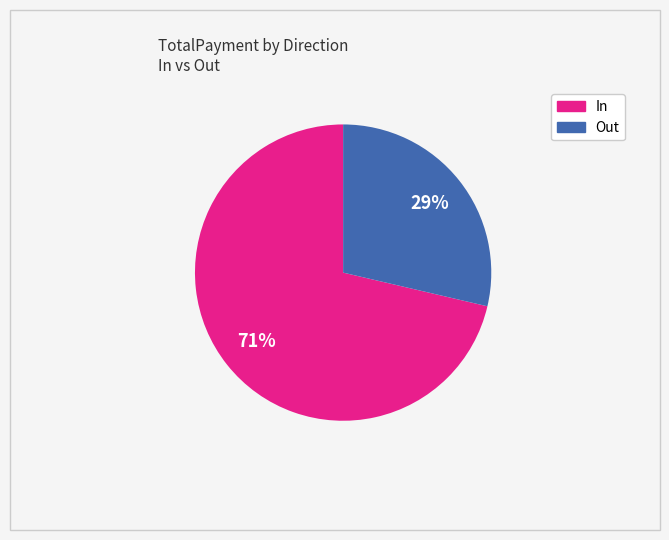

To the nearest percent, what is the average slice percentage?

50%